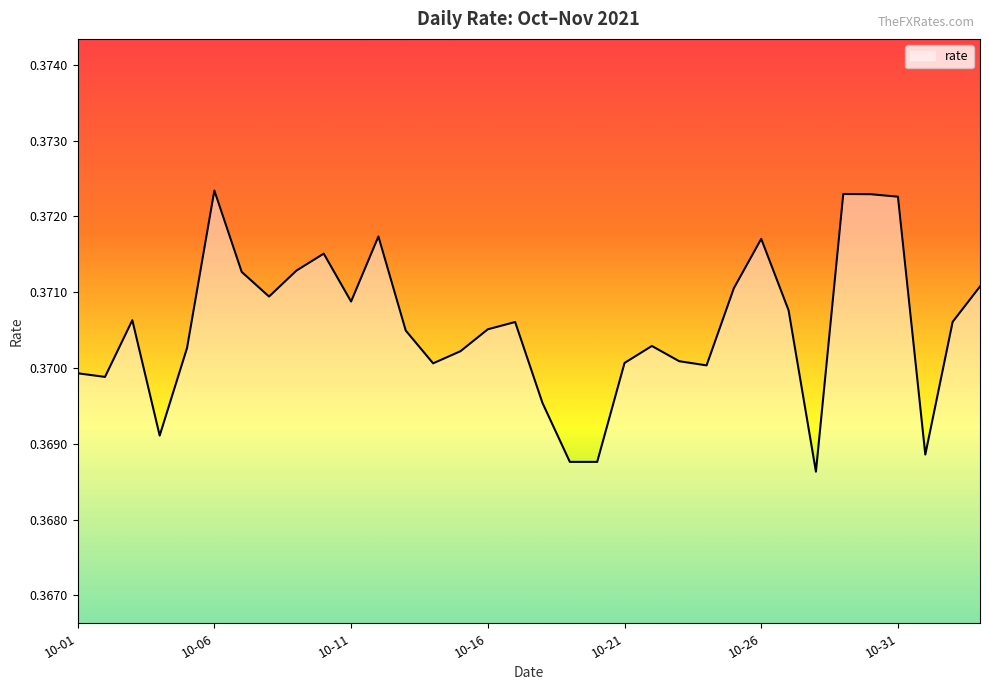

How many interior local valleys (lower than both neighbors) does the data have?

8